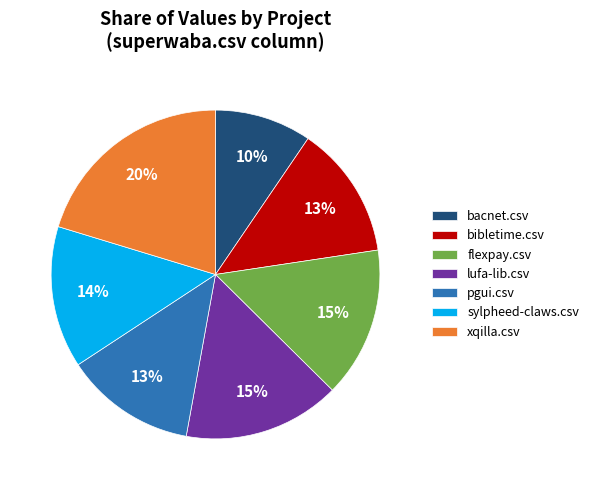

To the nearest percent, what is the average slice percentage?

14%